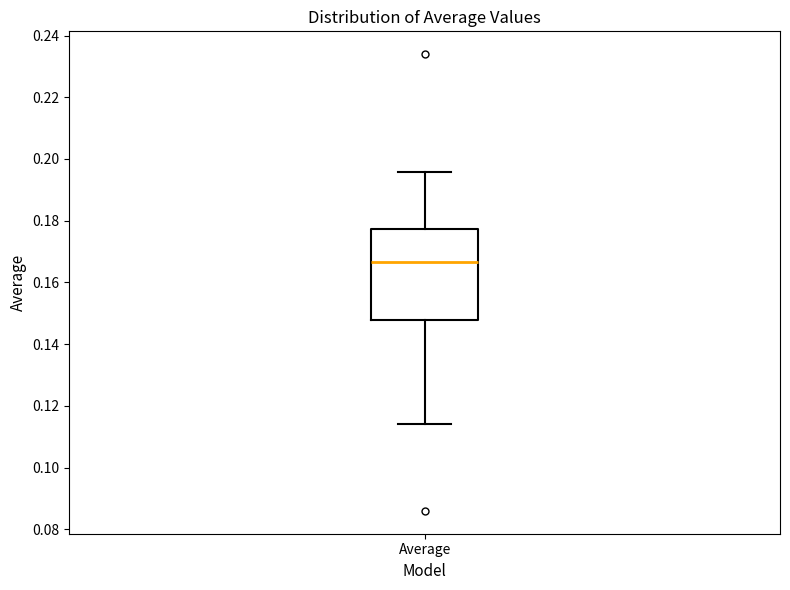

Transcribe this box plot: give where the median line is, the range the box spans, and where the two whiskers end, as read against the y-axis. The values are not printed on the chart, so give them approximately, as read against the axis.

median 0.166, box 0.148 to 0.178, whiskers 0.114 to 0.196